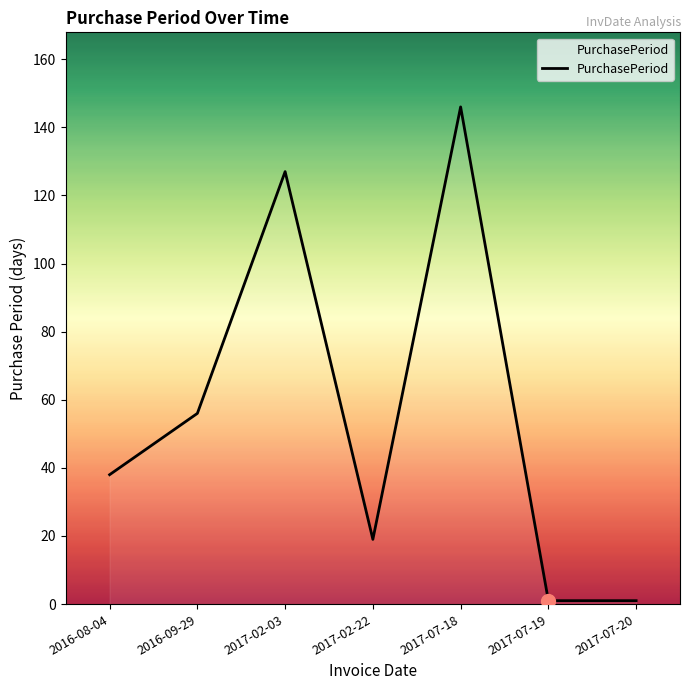

What is the sum of the values at 2017-07-19 and 2017-07-18?

147